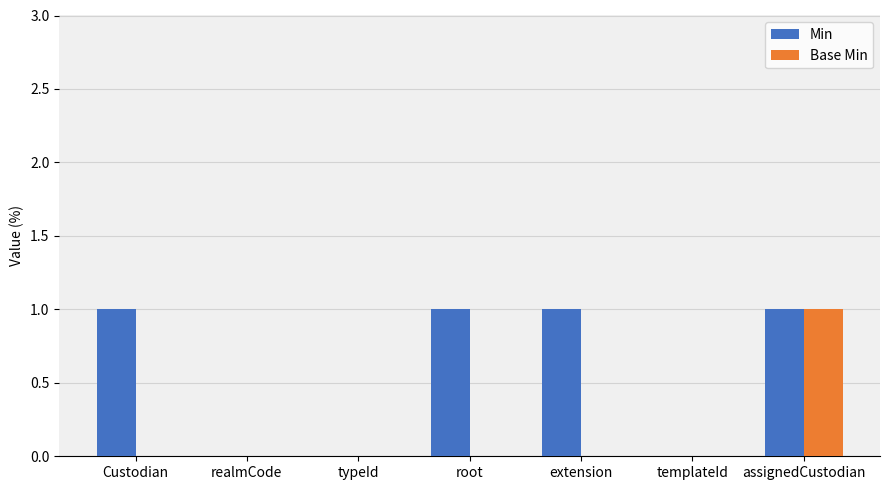

True or false: Min has a value of 0 at realmCode.

True